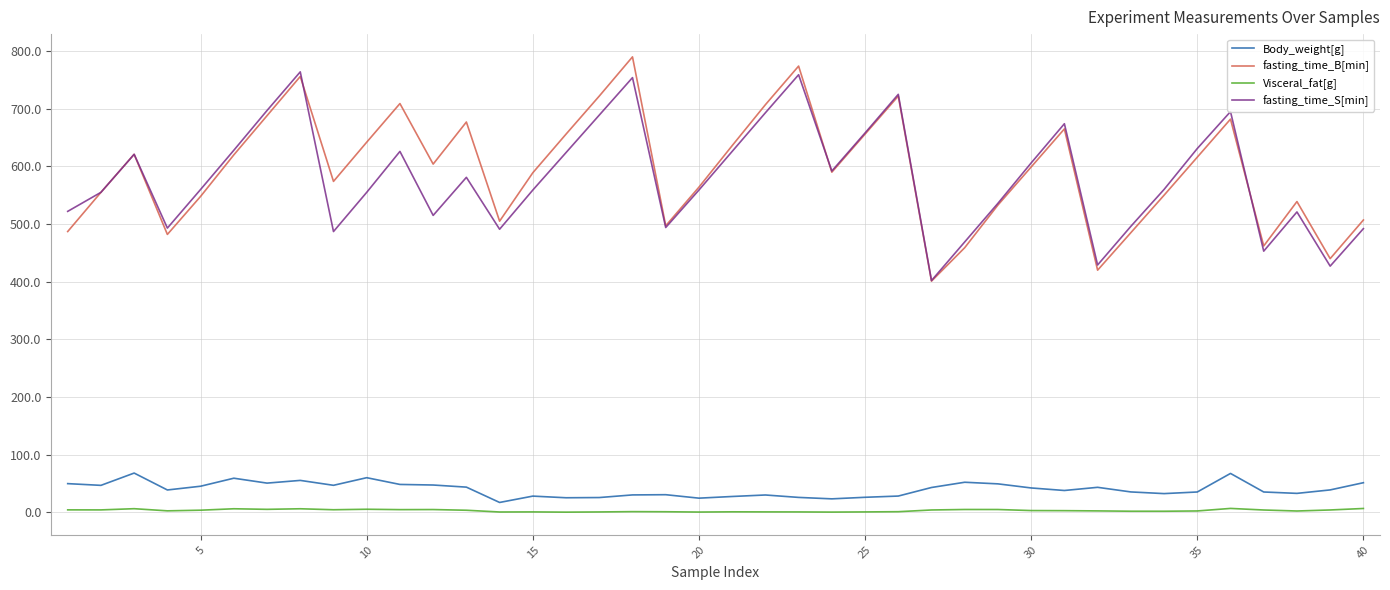

True or false: Body_weight[g] and fasting_time_S[min] cross at least once.

False